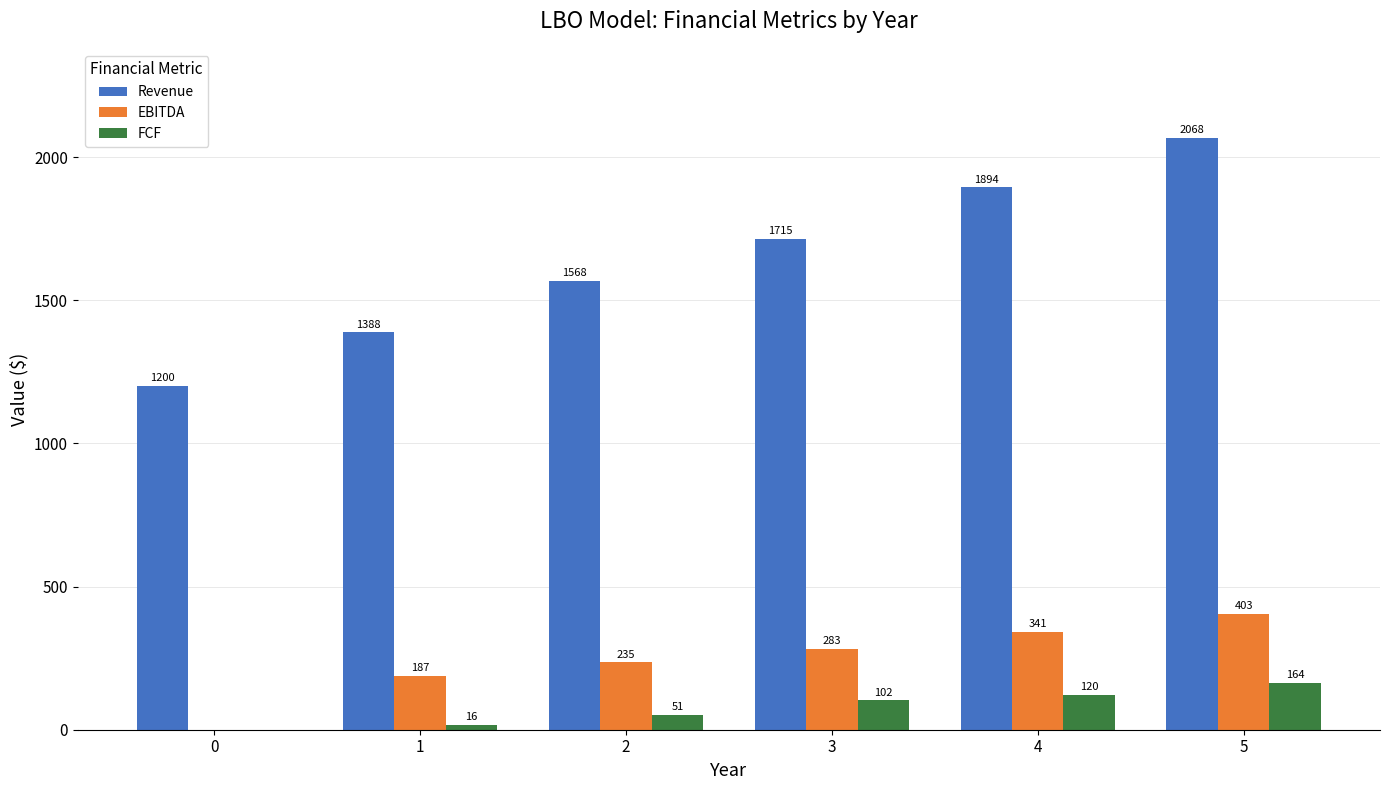

What is the average value of the FCF series?

75.5